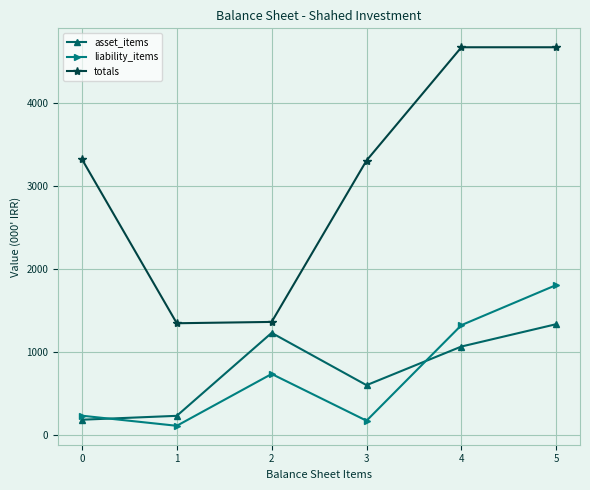

At which category is the sum across all series the highest?

5